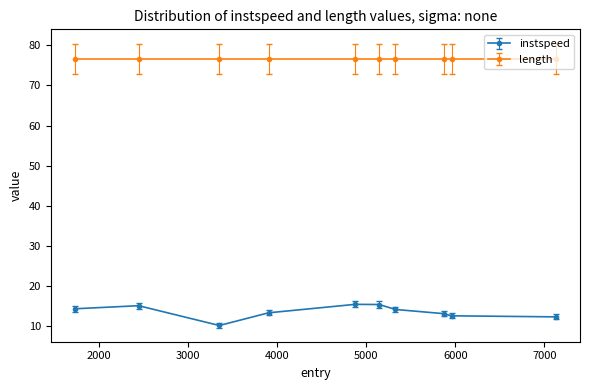

Count the number of data series in this chart.

2